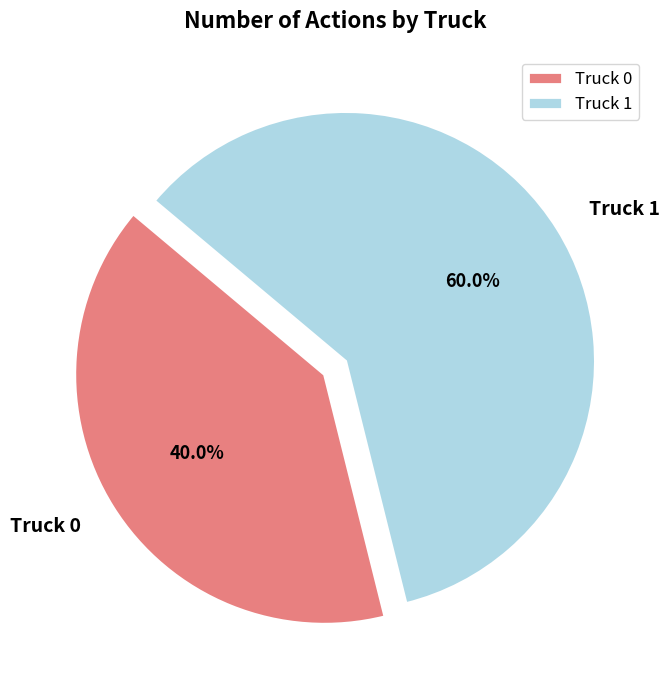

Which slice represents more than half of the pie?

Truck 1